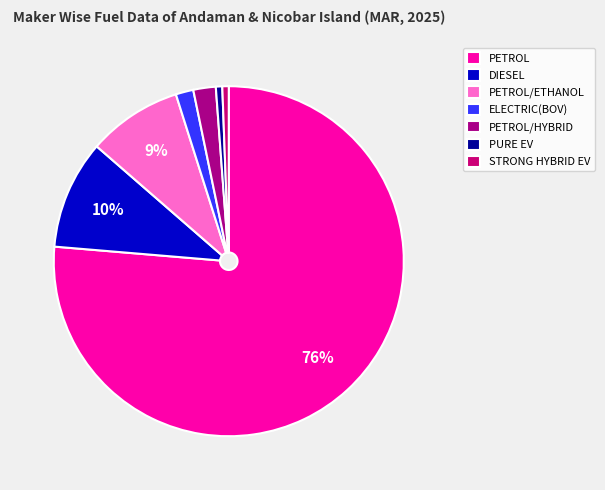

What is the change in value from PETROL to DIESEL?

-448